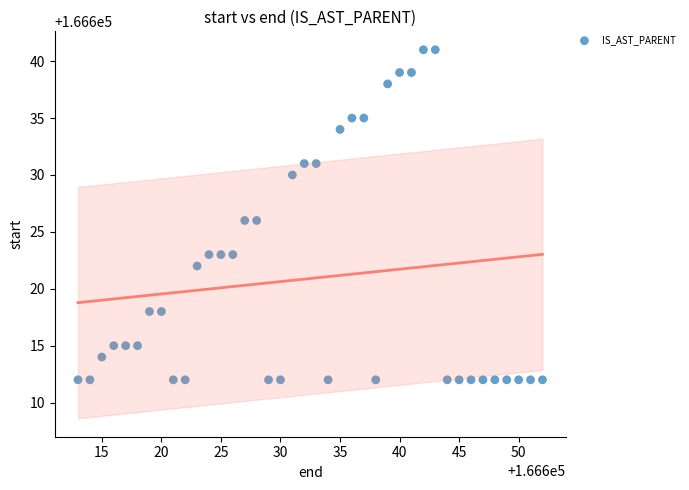

What is the range of Y values (max minus min)?

29